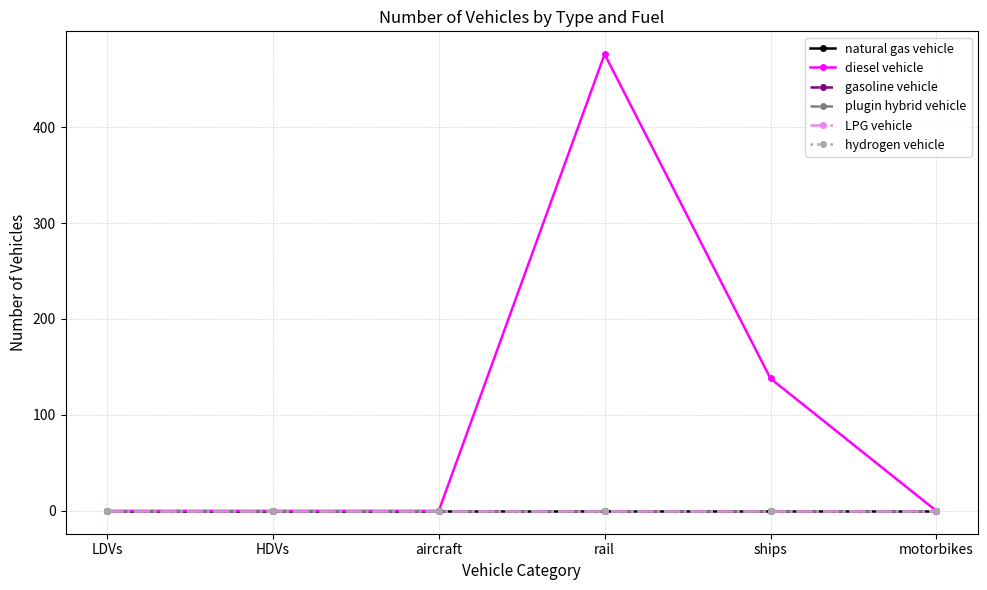

True or false: gasoline vehicle and natural gas vehicle cross at least once.

False